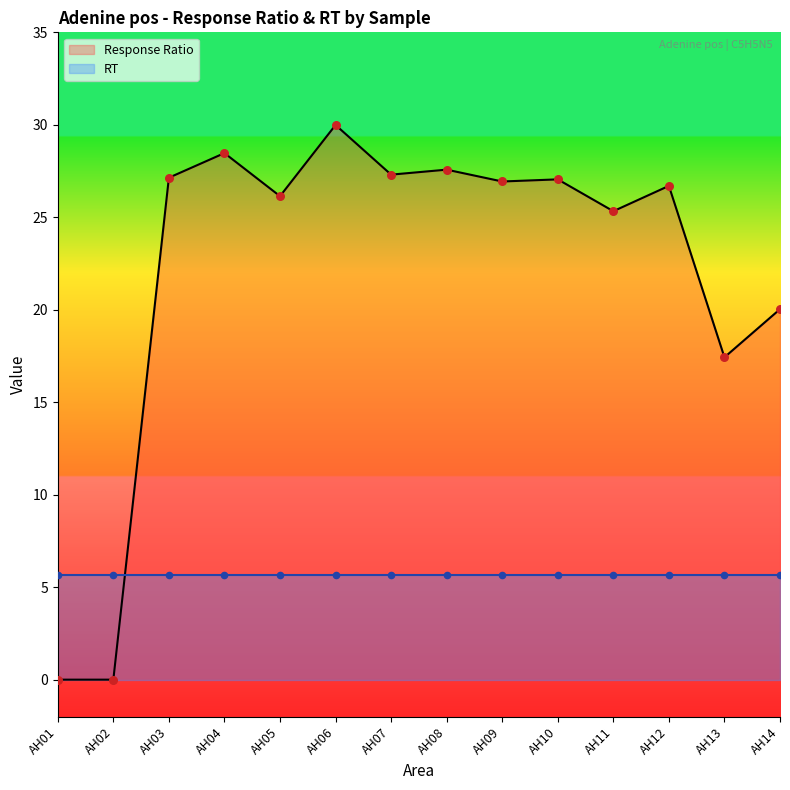

Between AH06 and AH04, which is larger?

AH06